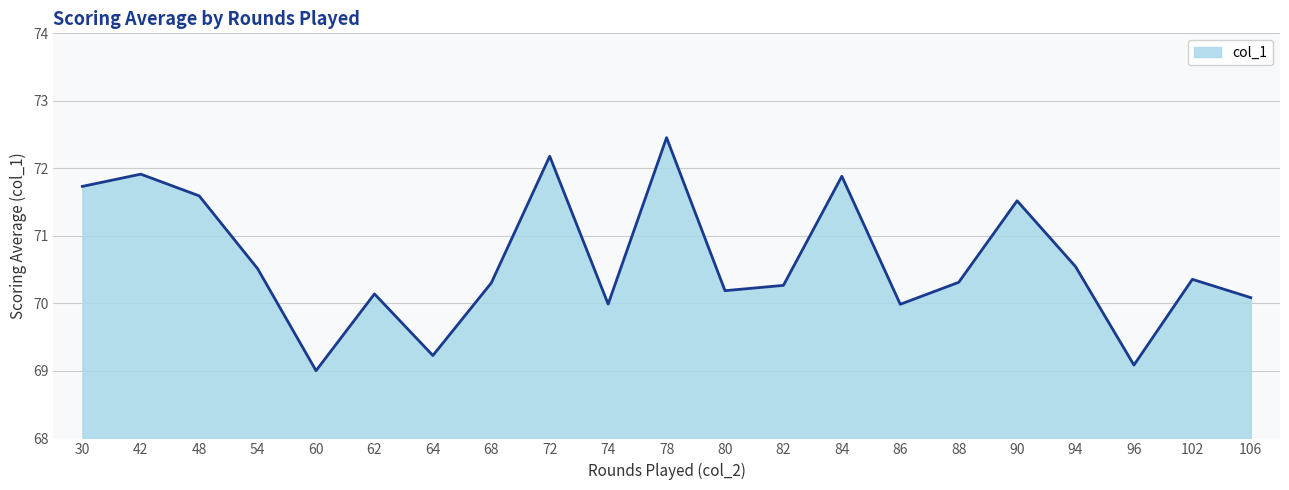

Reading left to right, what are all the values shown in this chart?

30=71.7	42=71.9	48=71.6	54=70.5	60=69.0	62=70.1	64=69.2	68=70.3	72=72.2	74=70.0	78=72.5	80=70.2	82=70.3	84=71.9	86=70.0	88=70.3	90=71.5	94=70.5	96=69.1	102=70.4	106=70.1